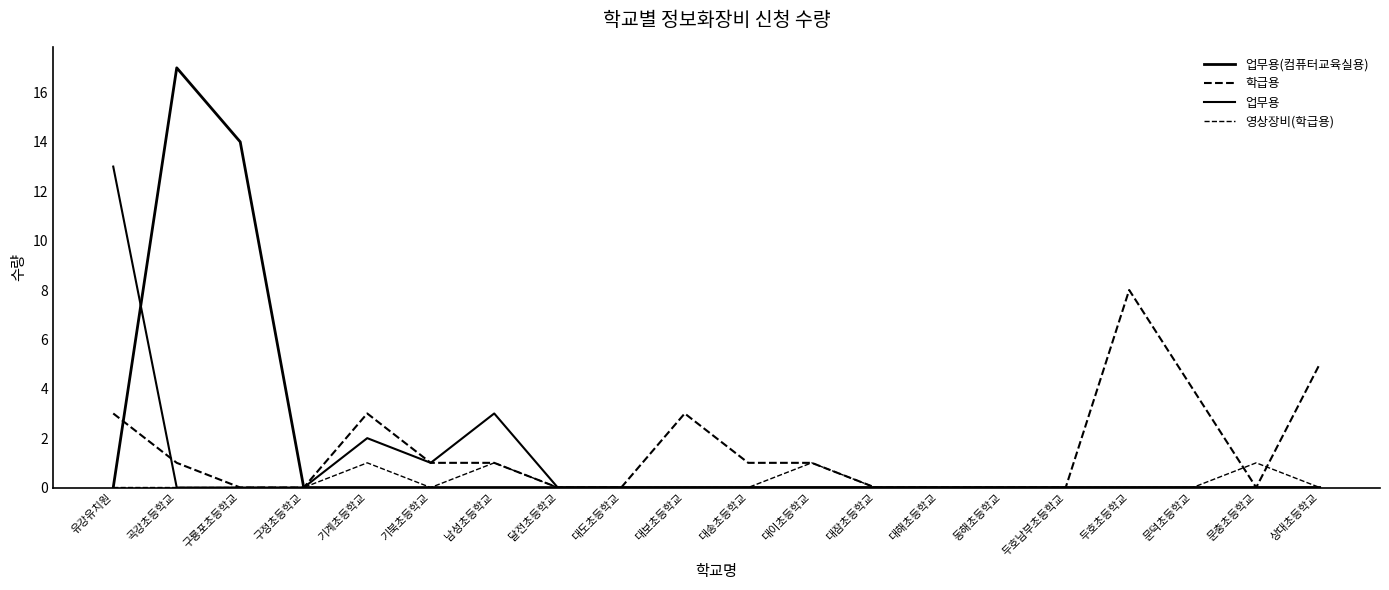

How many lines are shown in the chart?

4